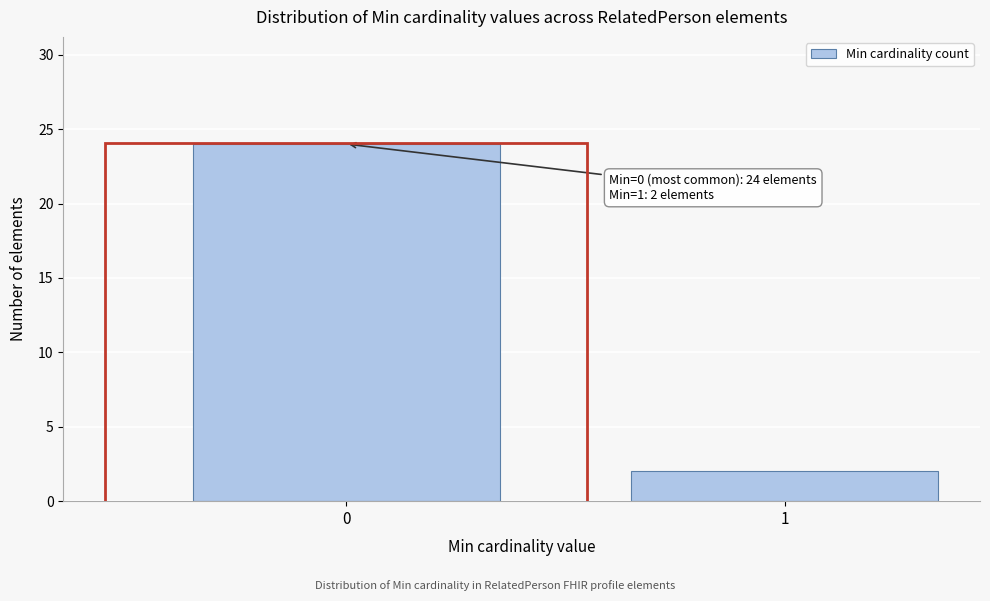

Reading left to right, list all the values displayed in this chart.

0=24	1=2